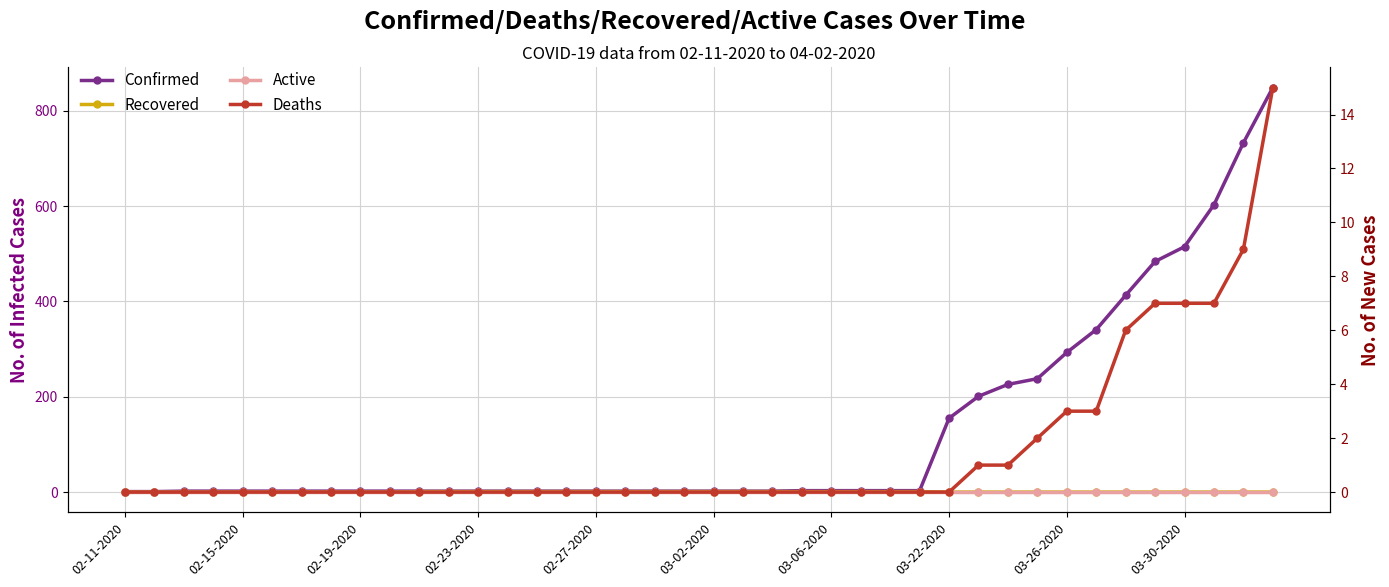

What value does the Confirmed series have at 25?

3